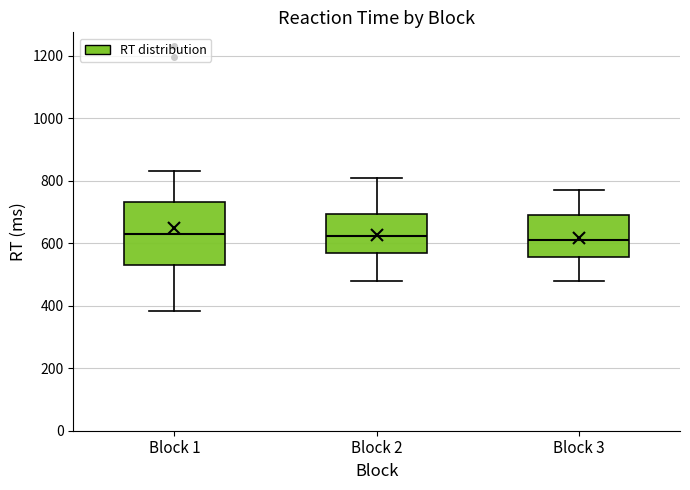

Reading left to right, transcribe this box plot: for each box, give where its median line is, the range the box spans, and where its two whiskers end, as read against the y-axis. The values are not printed on the chart, so give them approximately, as read against the axis.

Block 1: median 620, box 540 to 740, whiskers 380 to 840
Block 2: median 620, box 560 to 700, whiskers 480 to 820
Block 3: median 620, box 560 to 700, whiskers 480 to 780